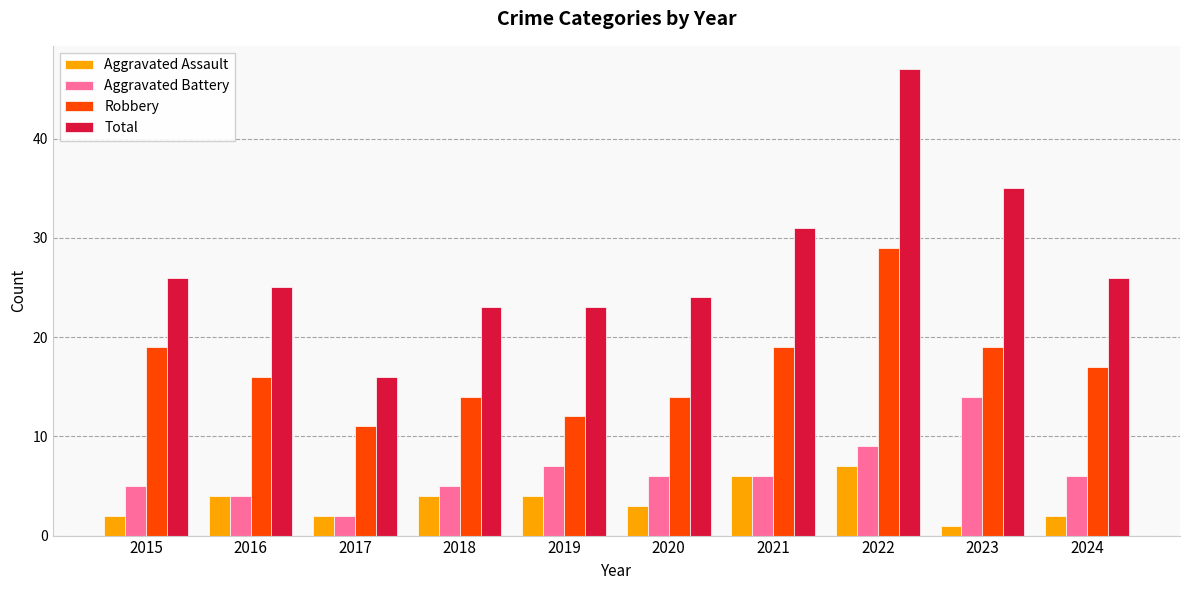

List the series in order of their peak value, lowest first.

Aggravated Assault, Aggravated Battery, Robbery, Total